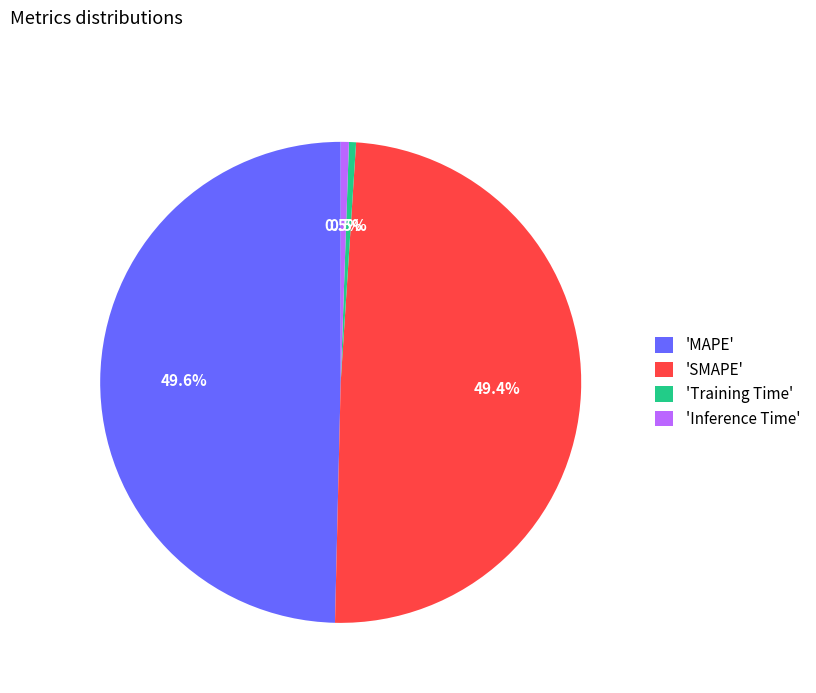

How many segments does this pie chart have?

4